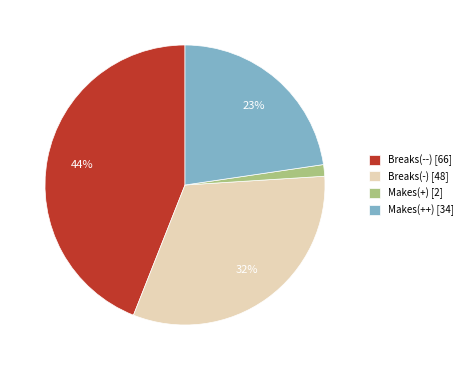

To the nearest percent, what portion does Breaks(--) represent?

44%